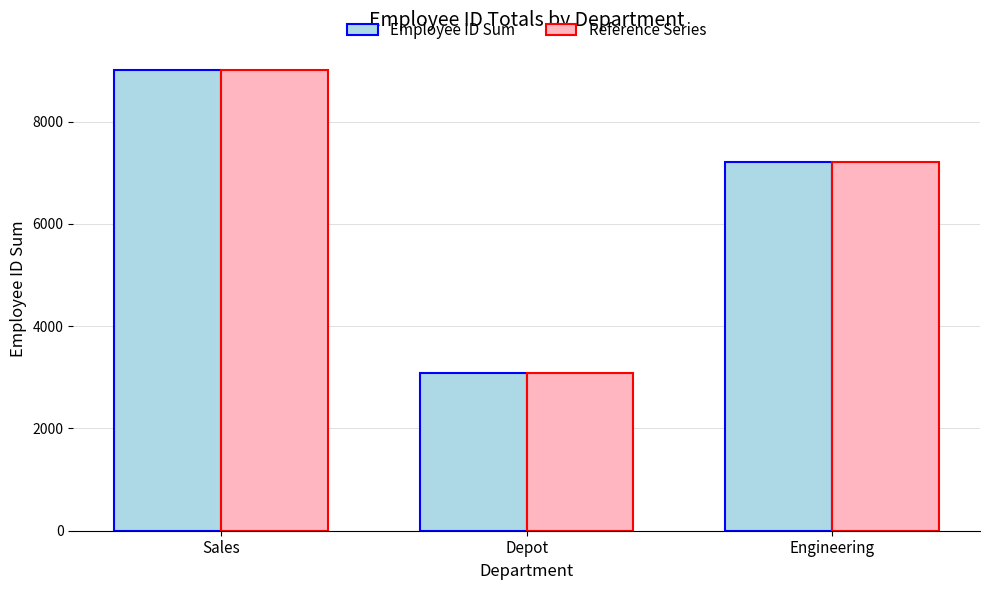

Reading right to left, list all the values displayed in this chart.

Employee ID Sum: Engineering=7212	Depot=3075	Sales=9012
Reference Series: Engineering=7212	Depot=3075	Sales=9012